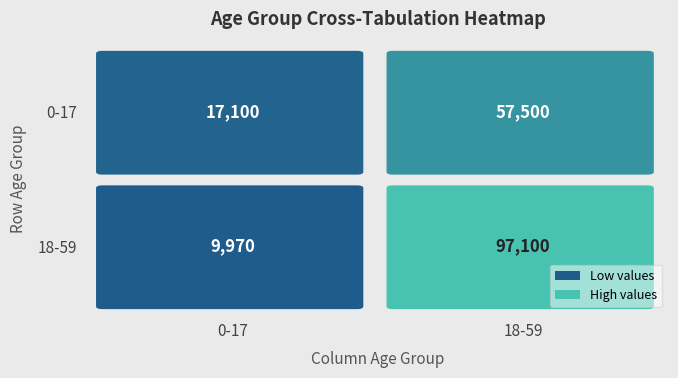

What is the minimum value for 18-59?

57500